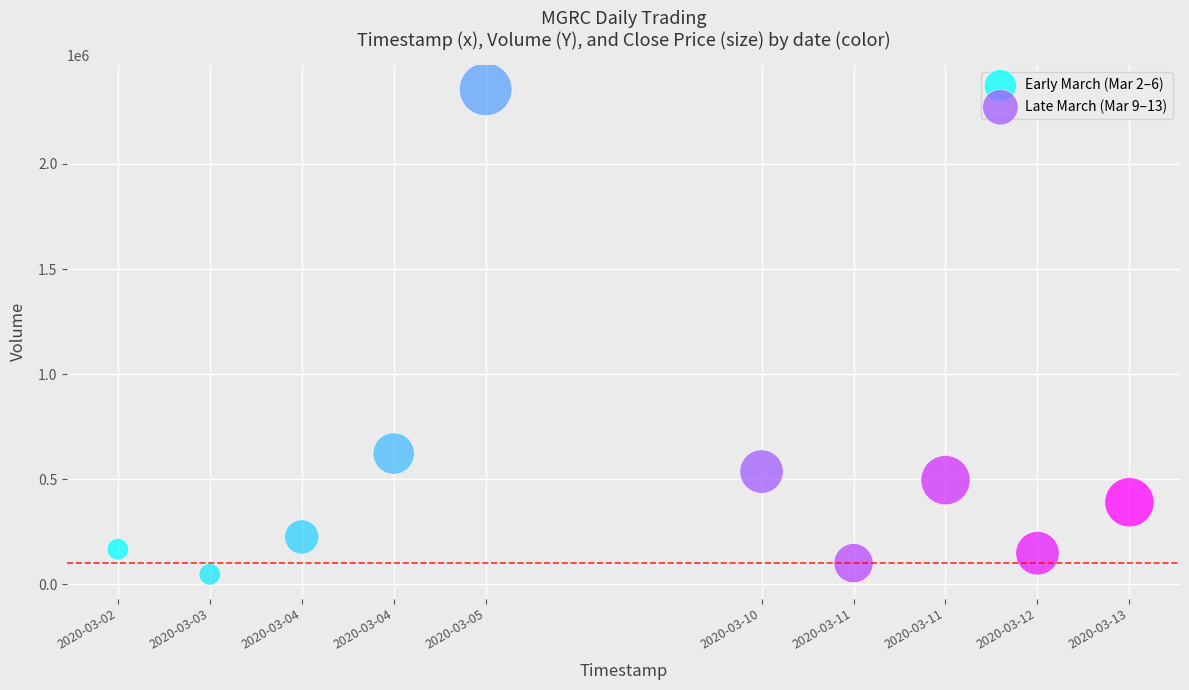

Which series contains the lowest Y value?

Early March (Mar 2–6)